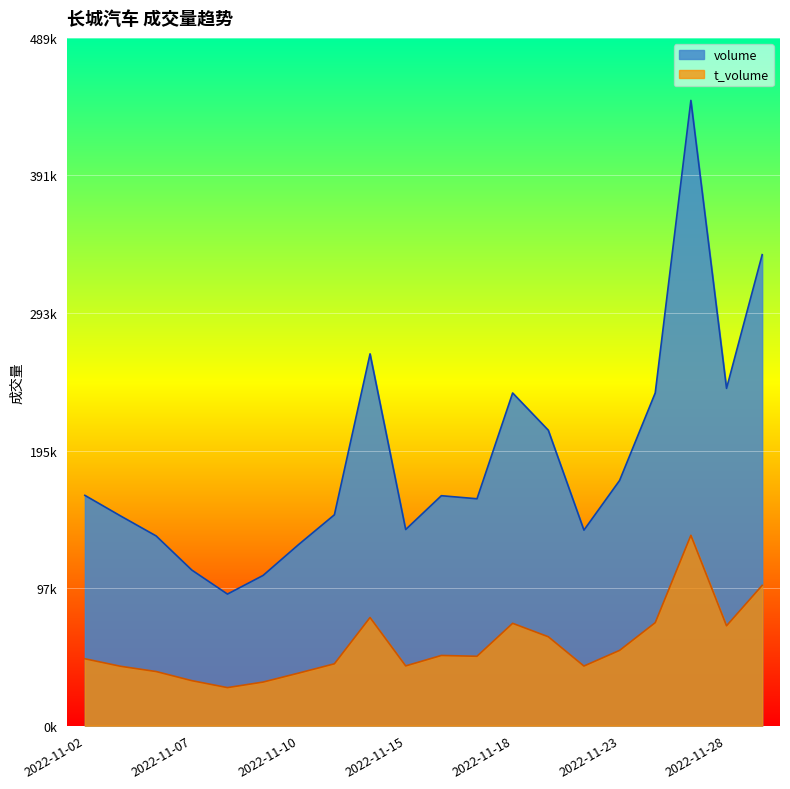

What is the value of the volume point at the 1st from the left?

163842